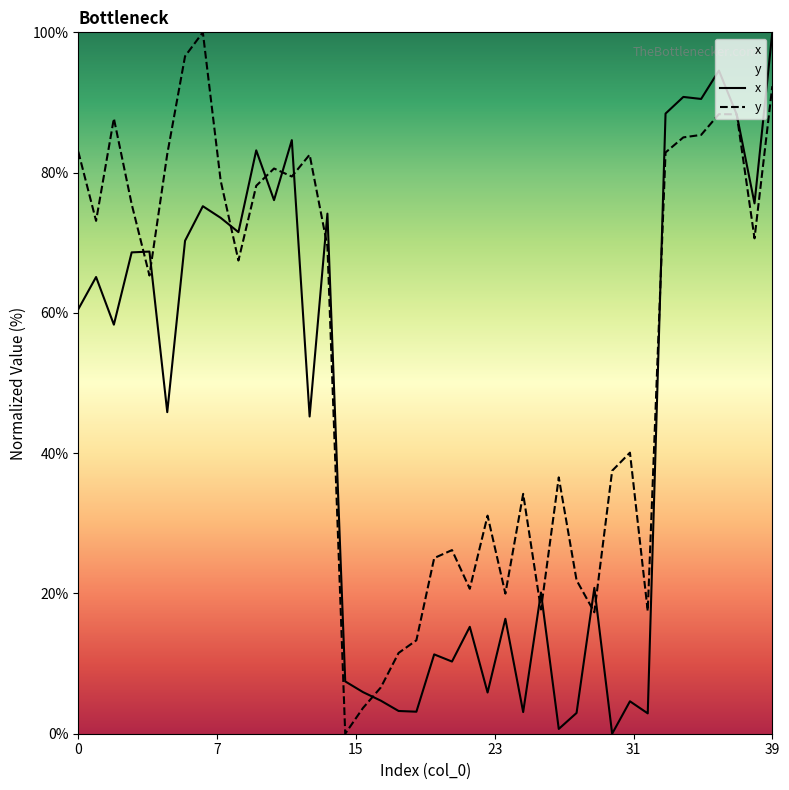

Rank the series by their average value, from highest to lowest.

y, x